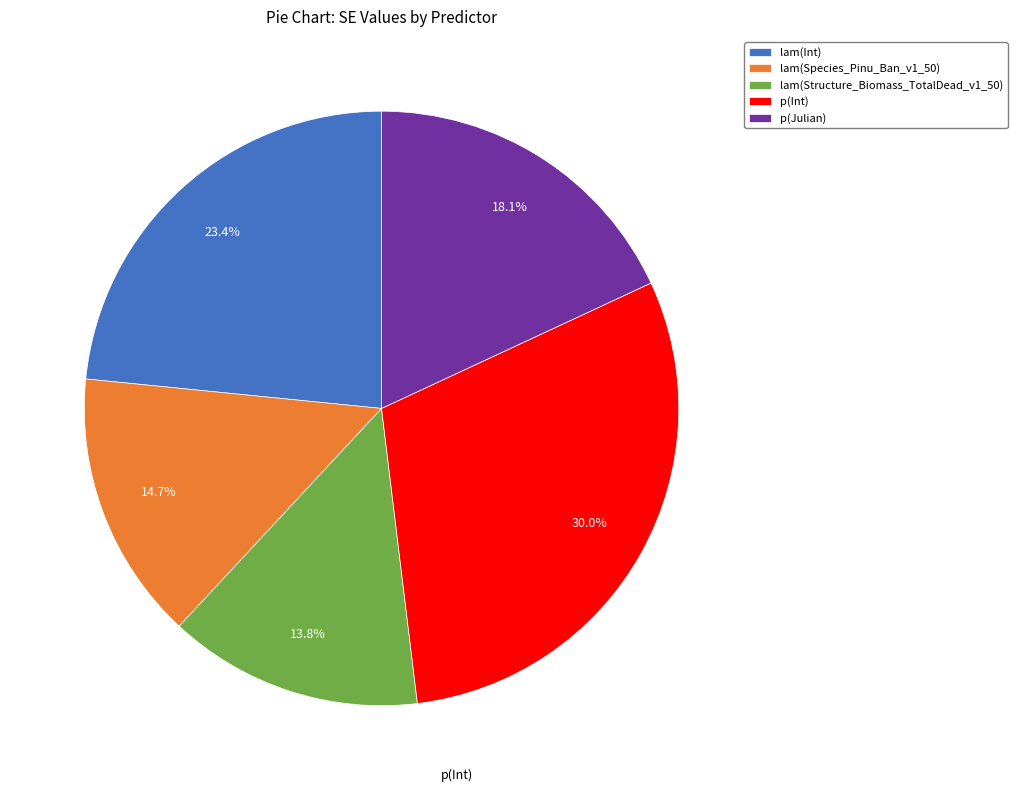

What percentage is NOT represented by lam(Int)?

76.6%